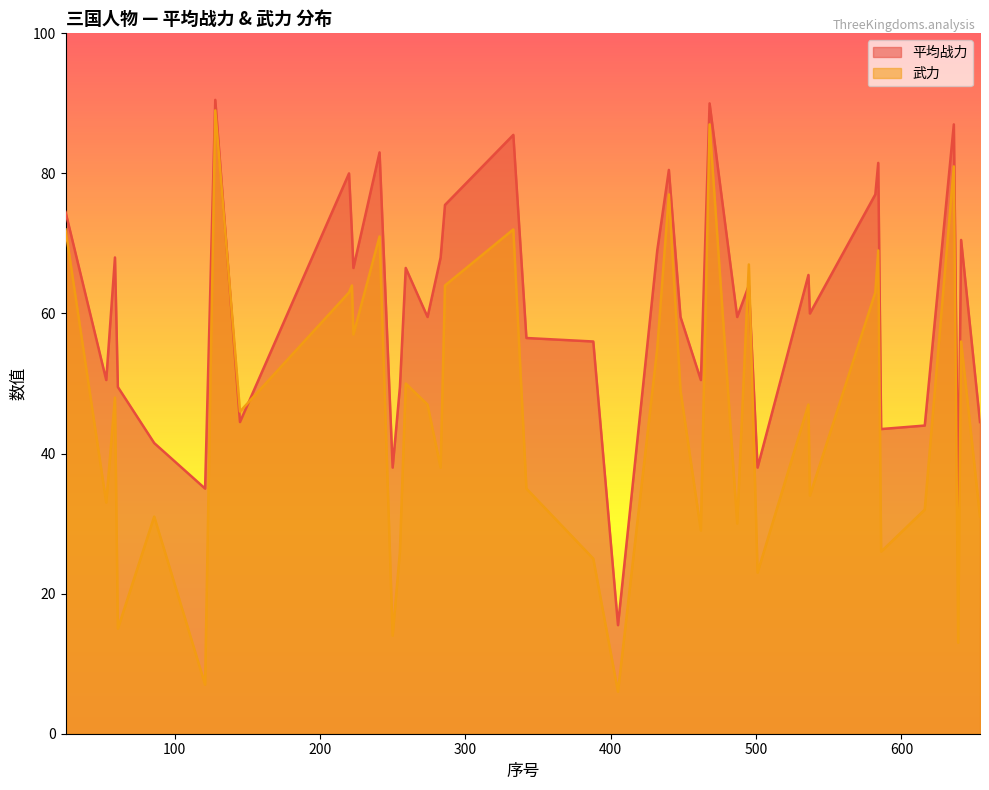

What is the difference between the maximum and minimum values in the 平均战力 series?

75.0